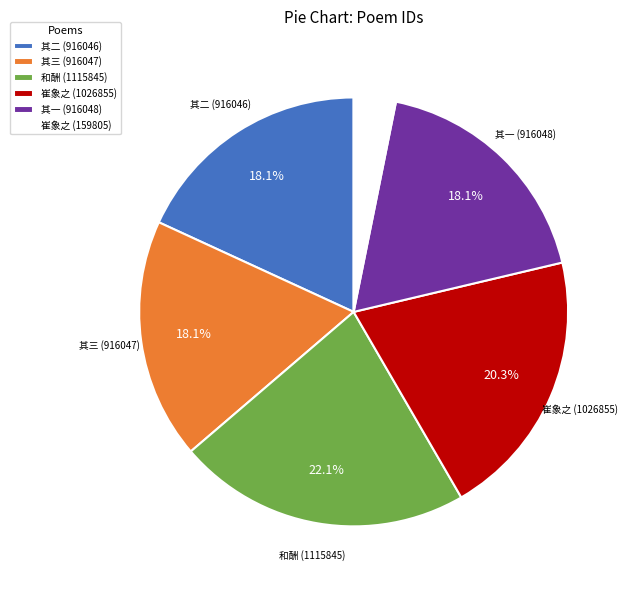

Is there a majority slice in this chart?

No